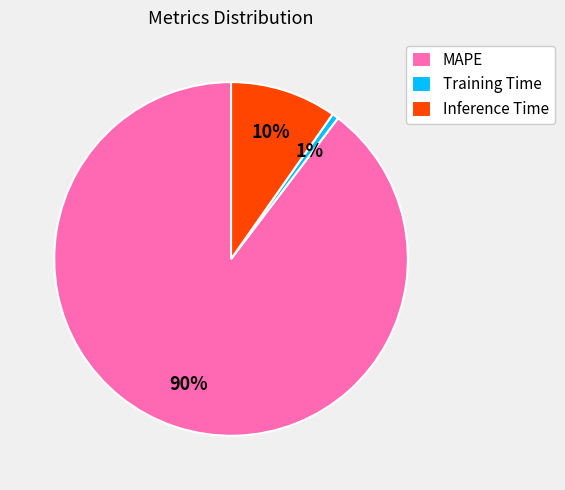

Which slice is the largest?

MAPE